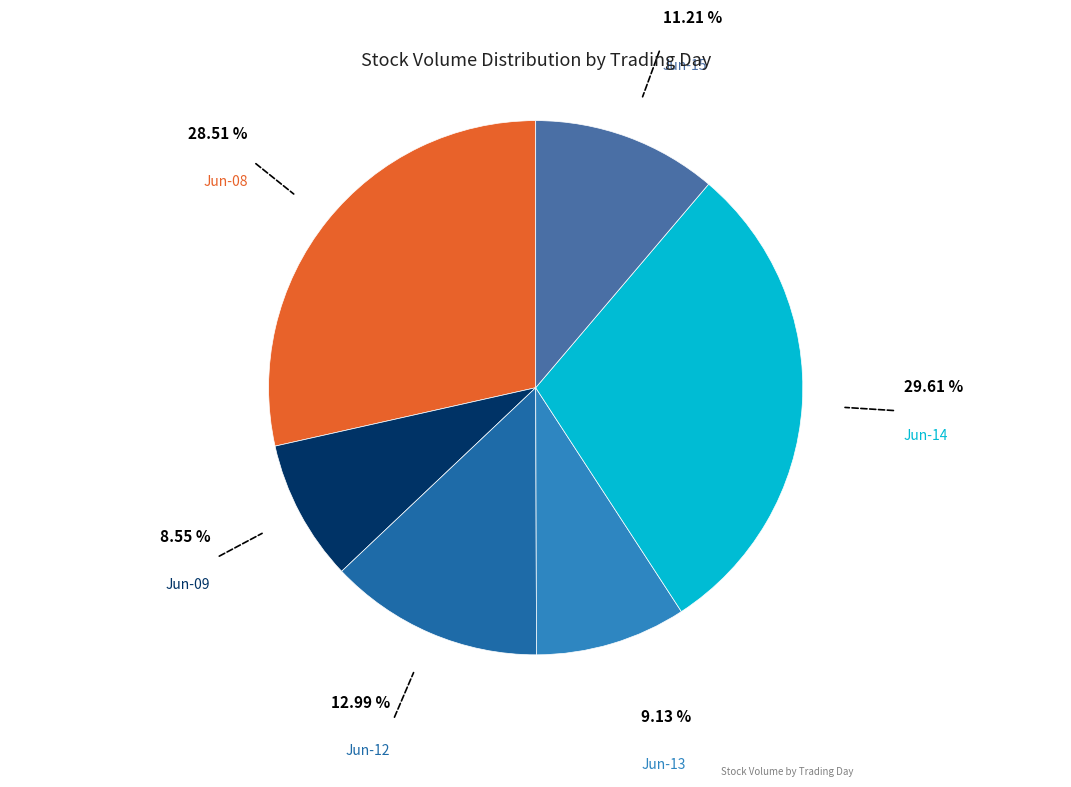

Count the number of slices in the pie.

6